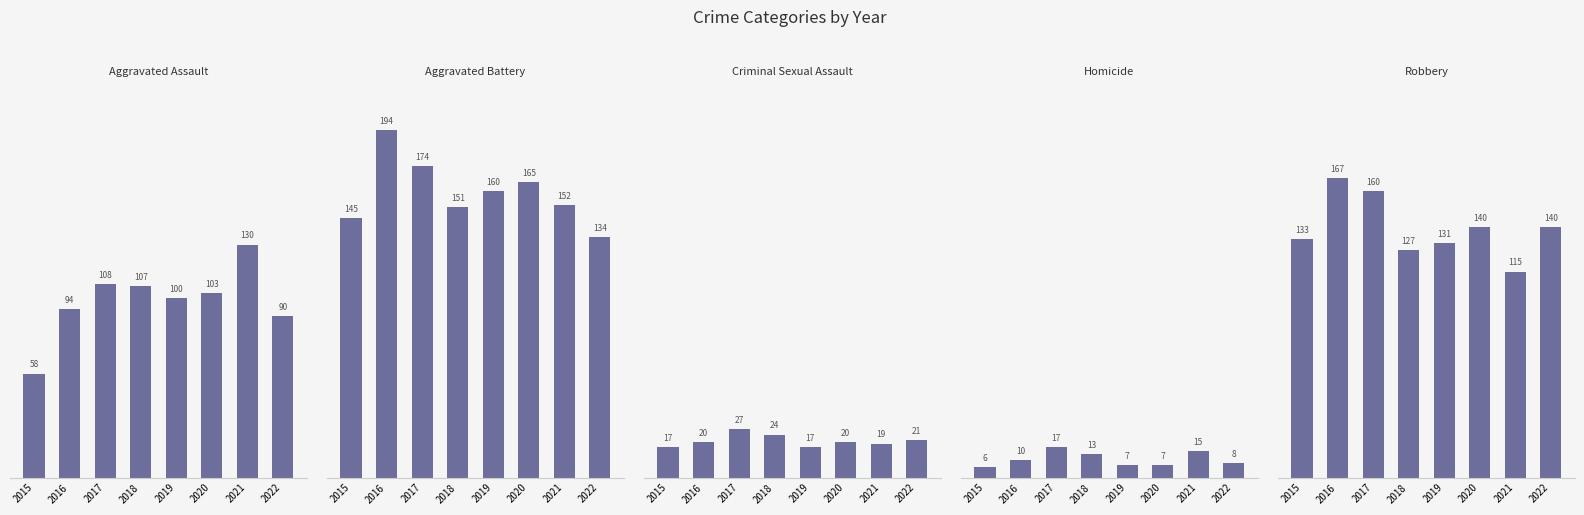

How many values in the Homicide series are below 10?

4